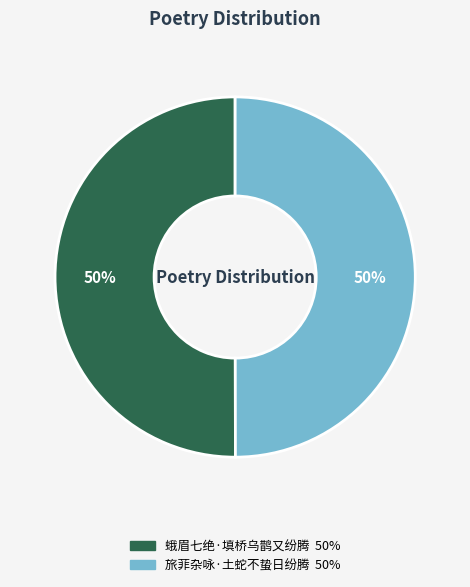

To the nearest percent, what is the combined percentage of 蛾眉七绝·填桥乌鹊又纷腾 and 旅菲杂咏·土蛇不蛰日纷腾?

100%